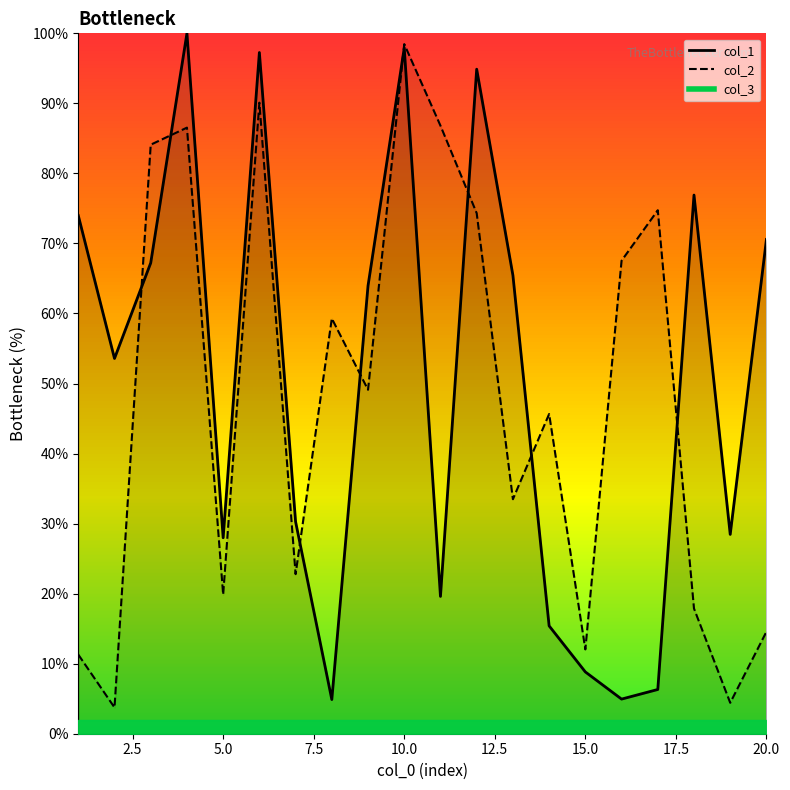

Which series has the largest total across all categories?

col_1